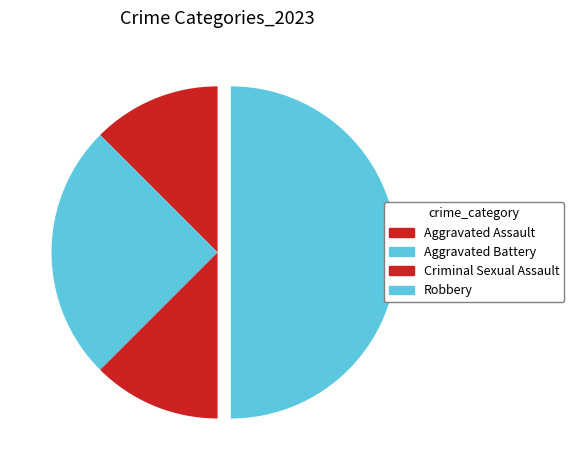

What percentage is NOT represented by Aggravated Assault?

87.5%